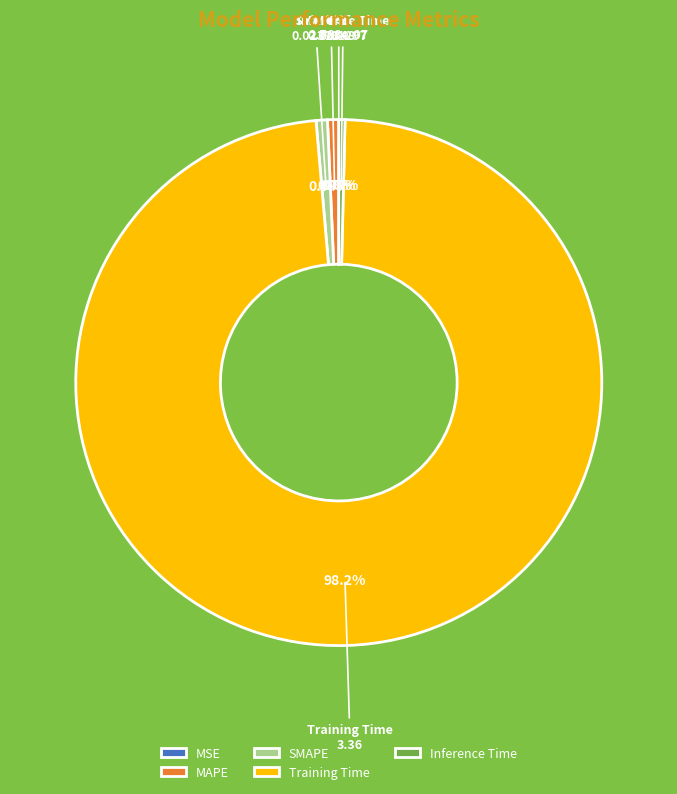

Which slice is the largest?

Training Time